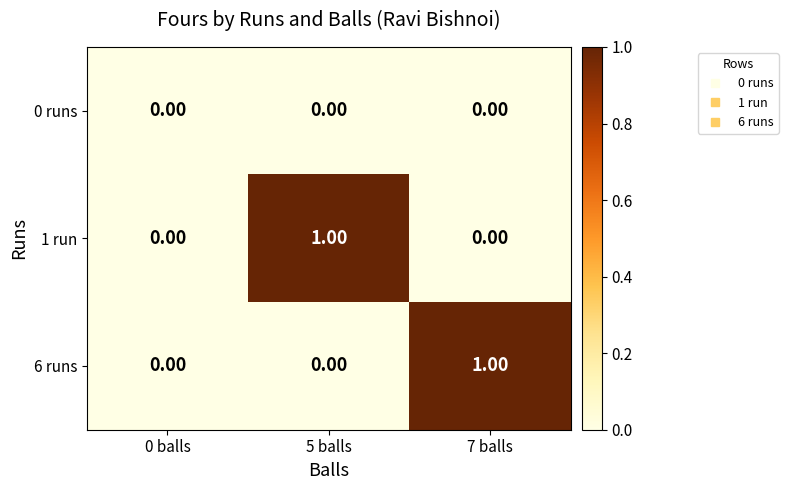

What is the difference between the highest and lowest values at 5 balls?

1